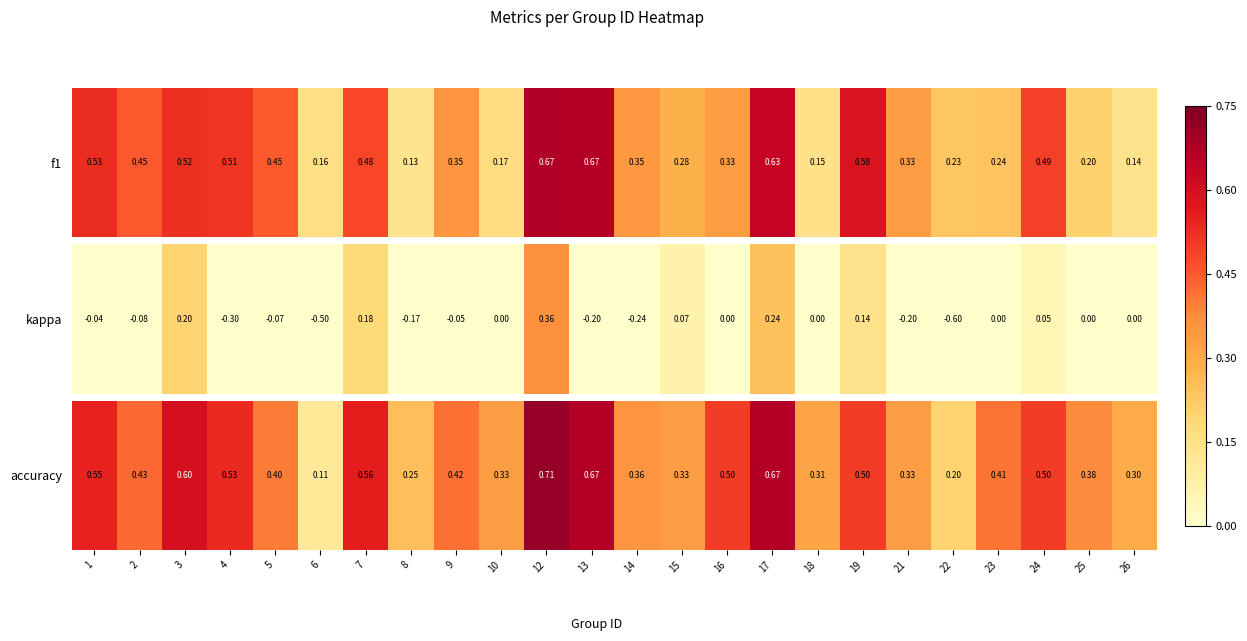

Count the number of data series in this chart.

1